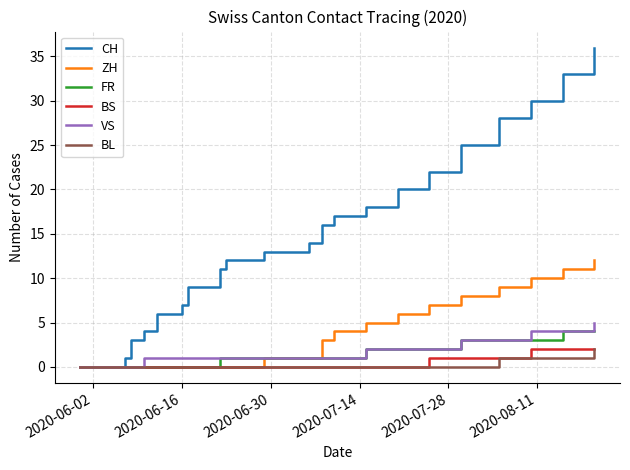

Which series has the largest total across all categories?

CH